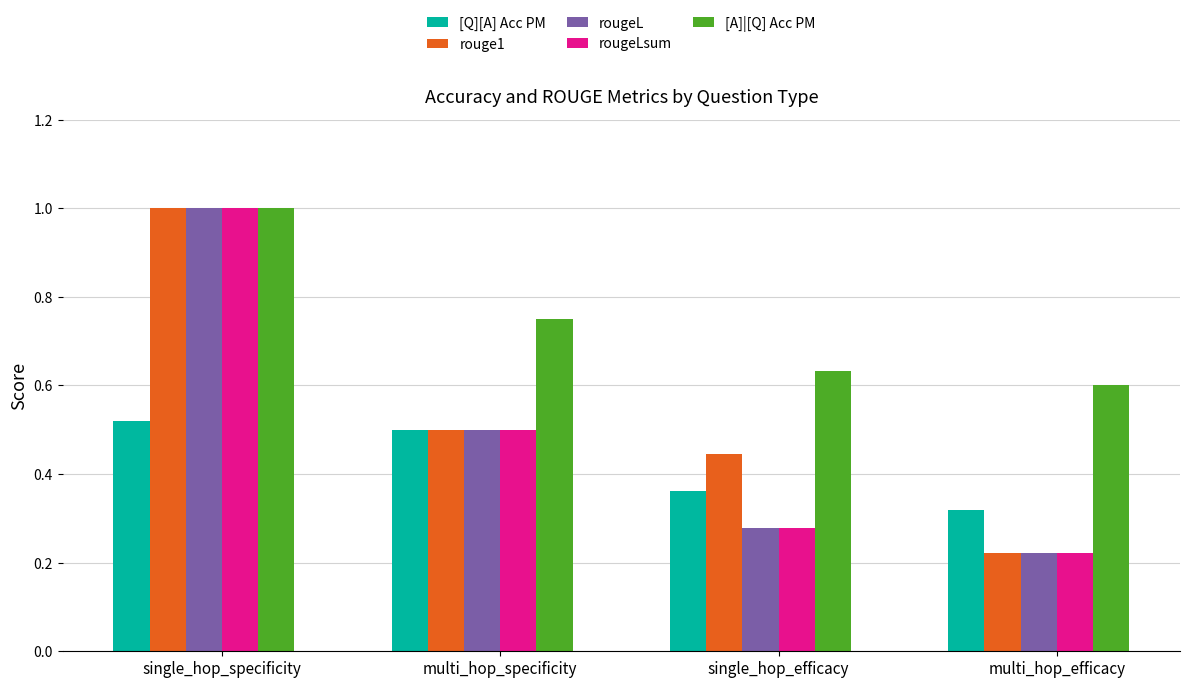

True or false: [A]|[Q] Acc PM has a value of 0.3 at single_hop_specificity.

False